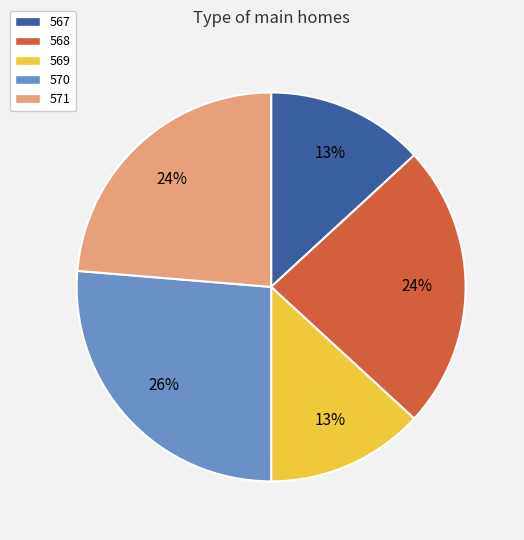

How many slices are in this pie chart?

5